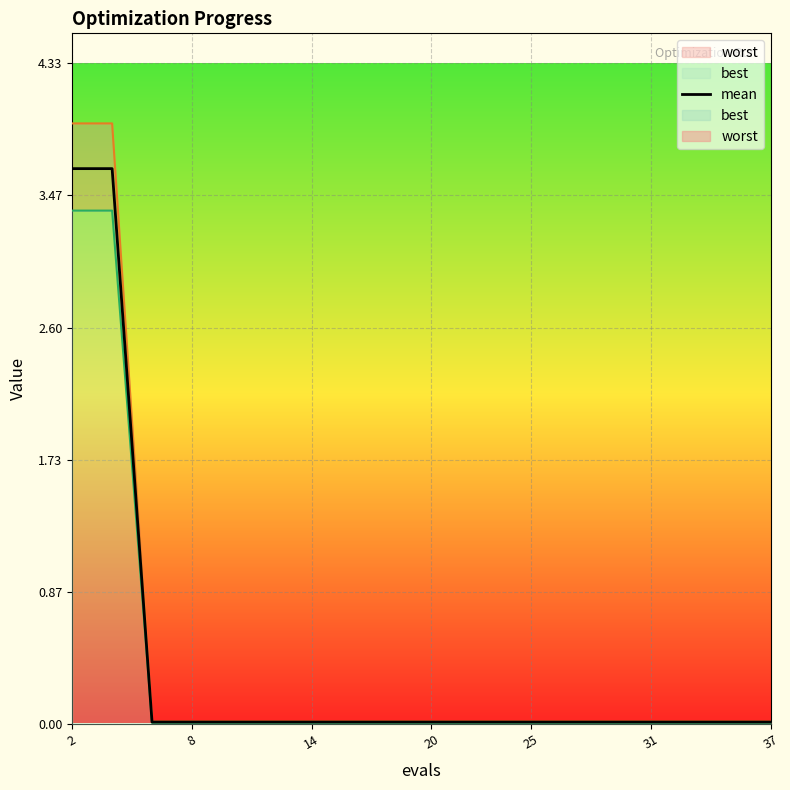

At which label is the value closest to 1?

14